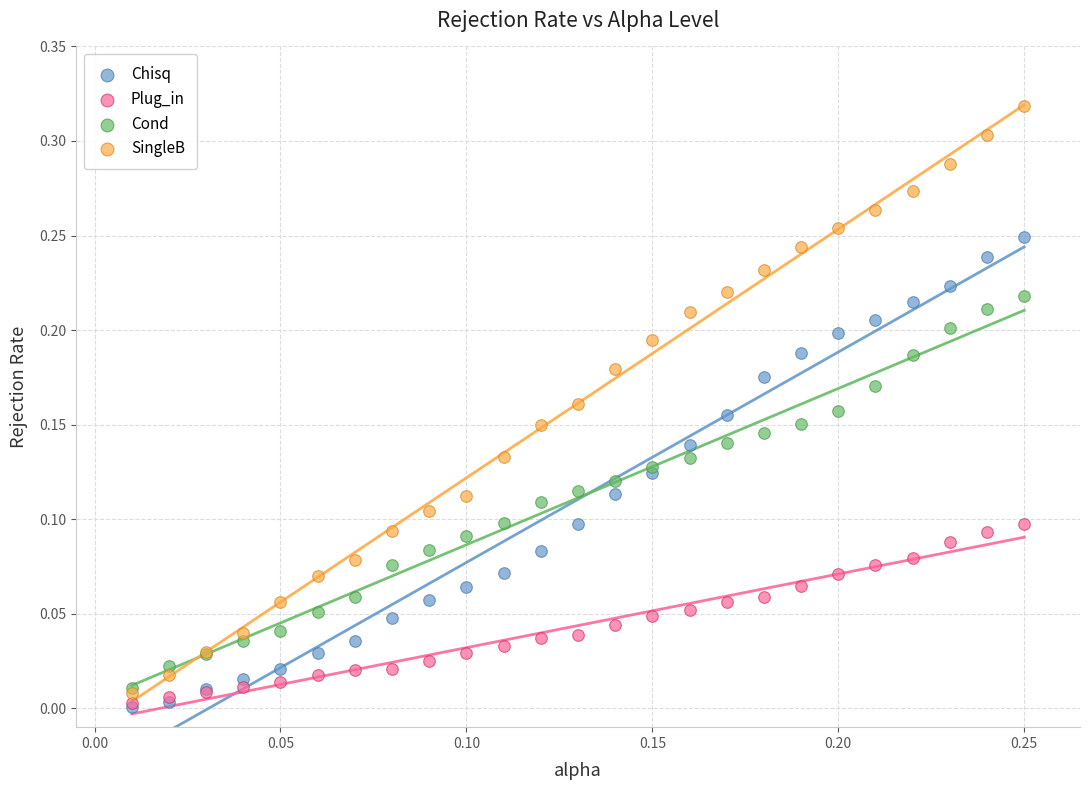

Which series reaches the maximum Y coordinate?

SingleB